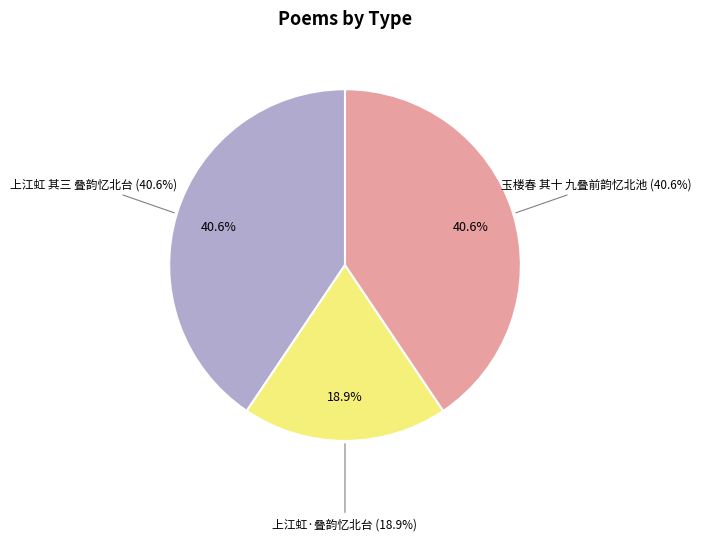

What is the total percentage of 上江虹 其三 叠韵忆北台 and 玉楼春 其十 九叠前韵忆北池?

81.1%